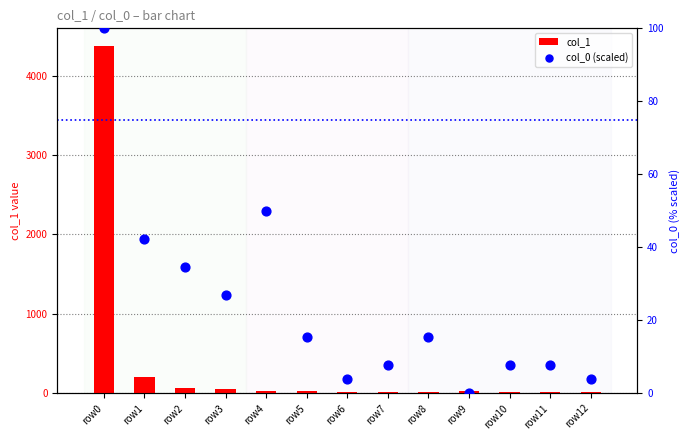

At how many categories does at least one series exceed 603?

1